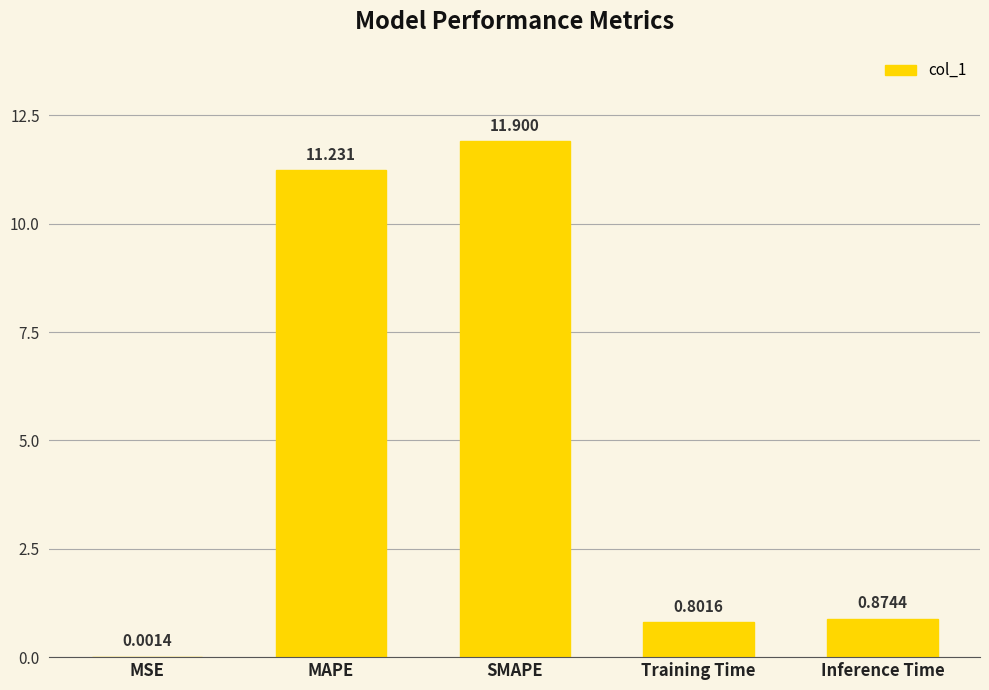

What is the difference between the values at MAPE and Inference Time?

10.4